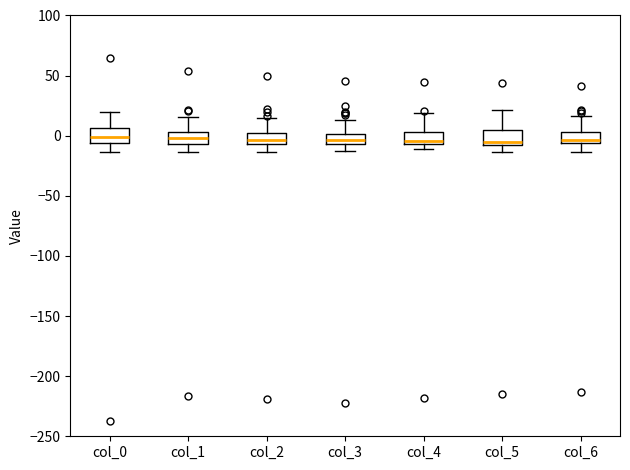

Where does the upper whisker of the box for col_1 end on the y-axis? The values are not printed on the chart, so give them approximately, as read against the axis.

15